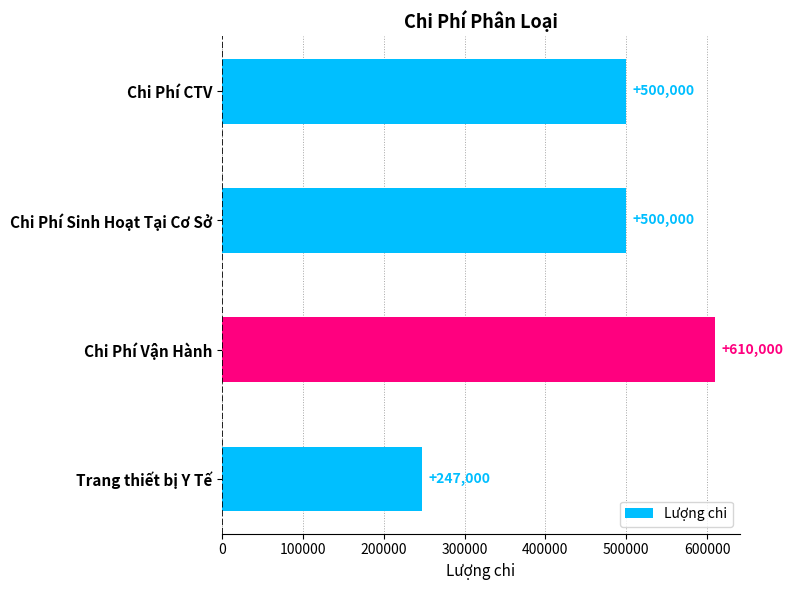

How many series are shown in this chart?

1